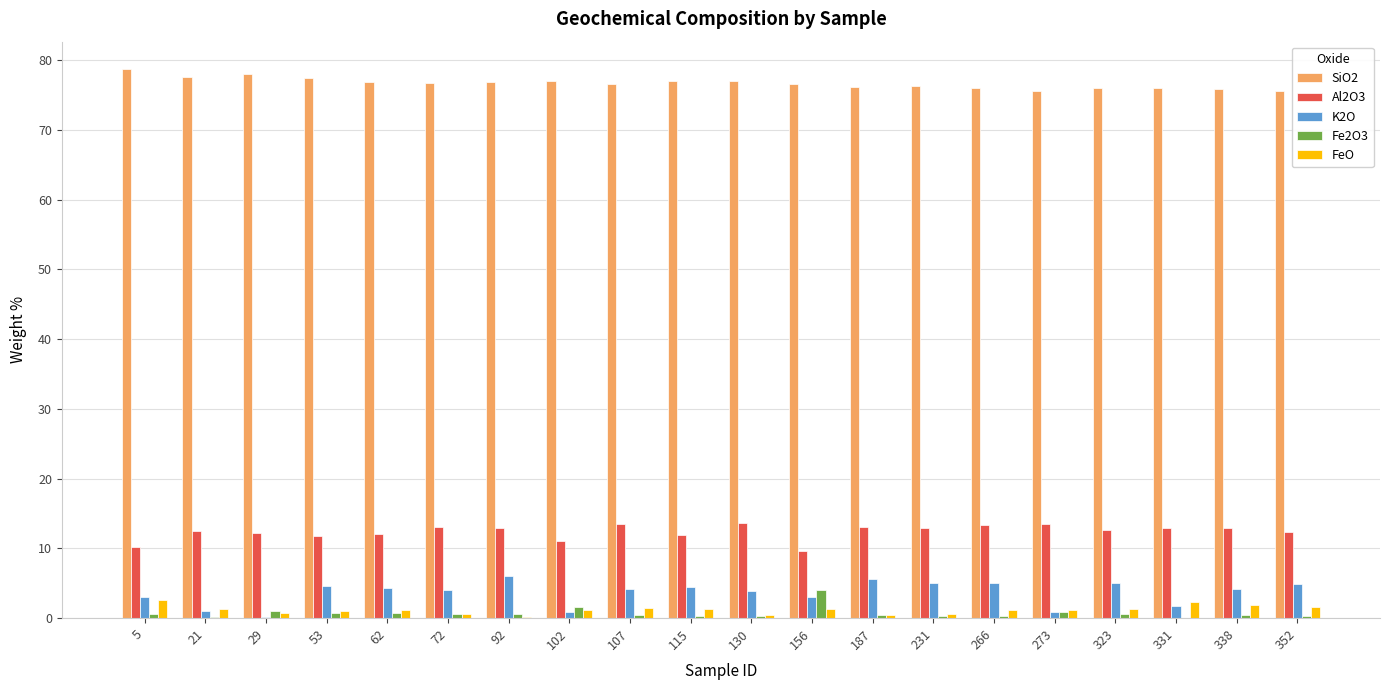

At which label does K2O first exceed 4?

53